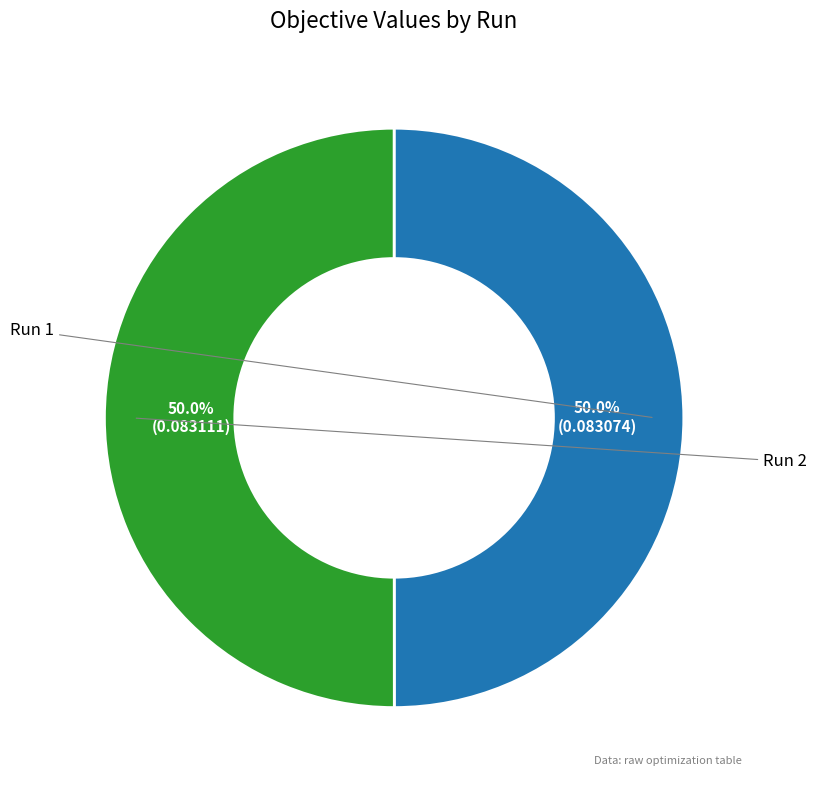

Rank the categories by value from highest to lowest.

Run 2, Run 1